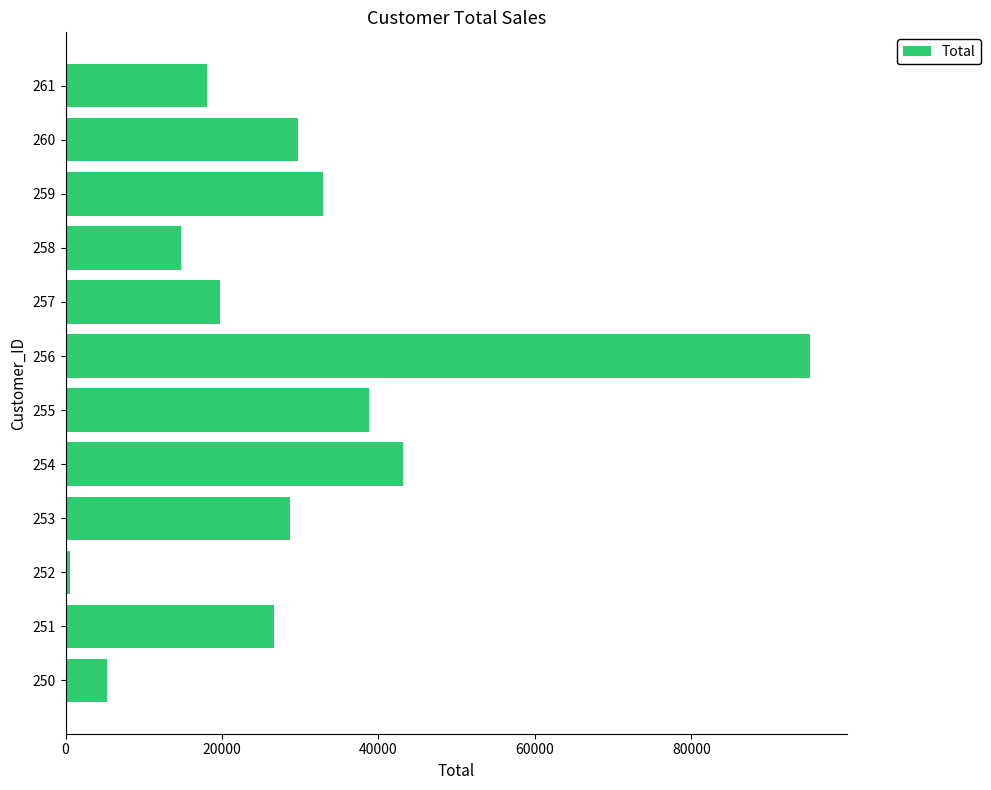

Reading bottom to top, what are all the values shown in this chart?

250=5255.2	251=26634.9	252=625.5	253=28735.6	254=43095.7	255=38747.0	256=95202.8	257=19802.7	258=14795.9	259=32874.8	260=29710.3	261=18098.0